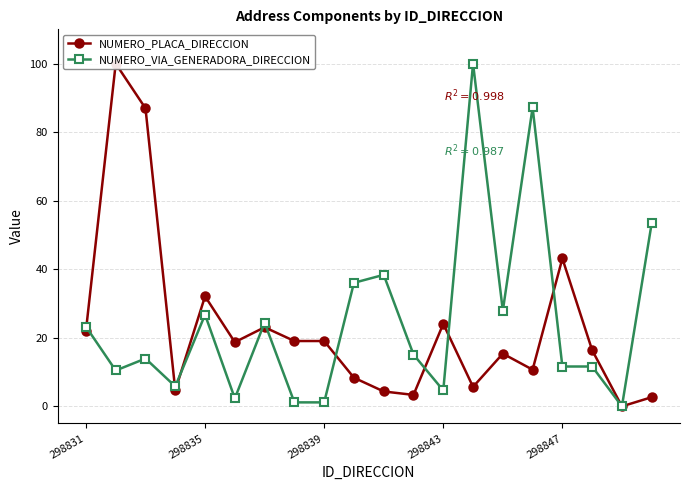

Is it true that NUMERO_VIA_GENERADORA_DIRECCION equals 26.7 at 298835?

True